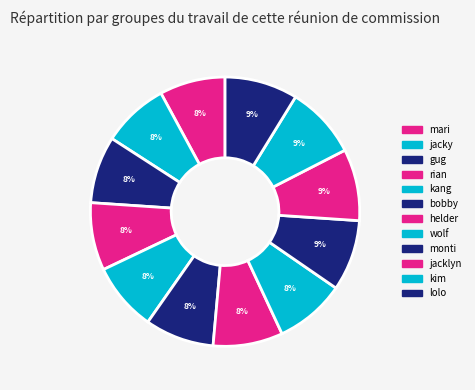

Is mari the majority of the pie?

No